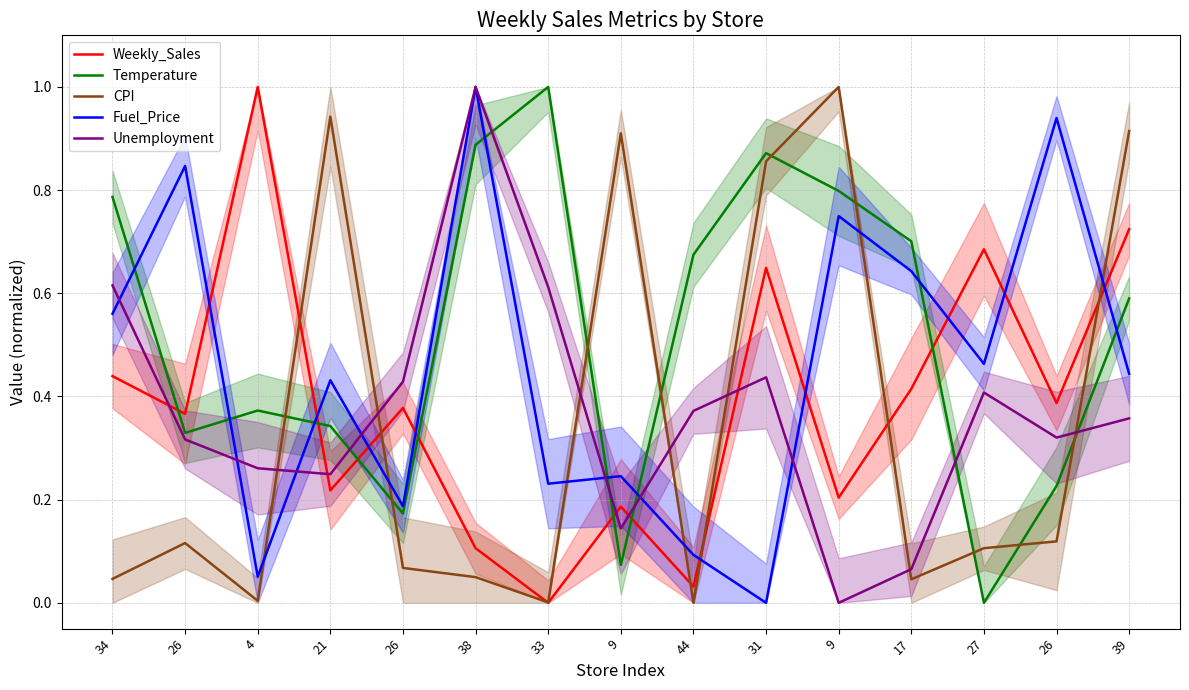

Between 21 and 17, which is larger?

17